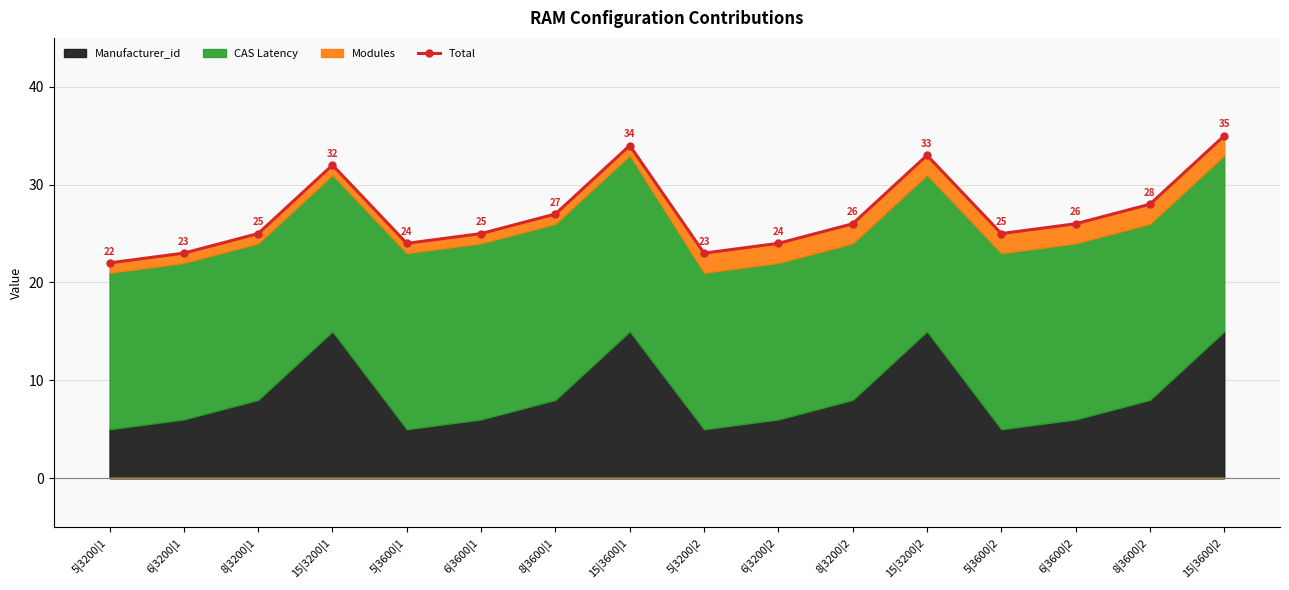

Which category has the highest value across all series?

15|3600|2